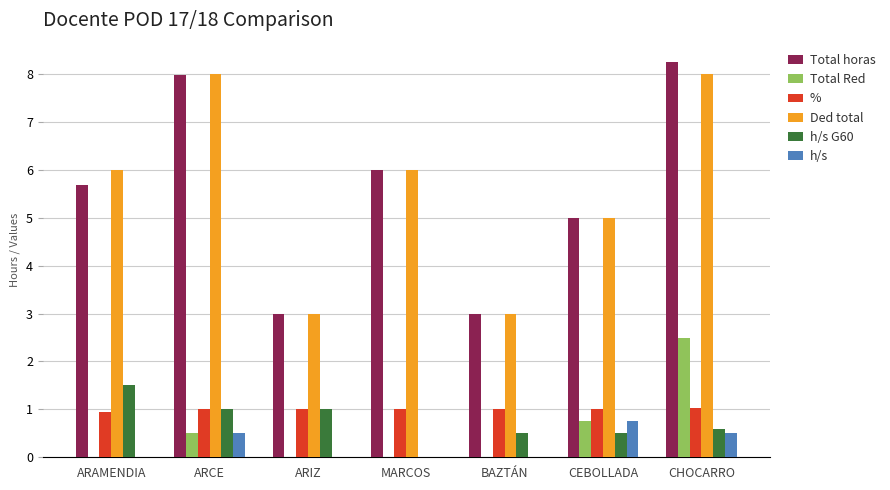

Read the Total horas value at ARCE.

8.0